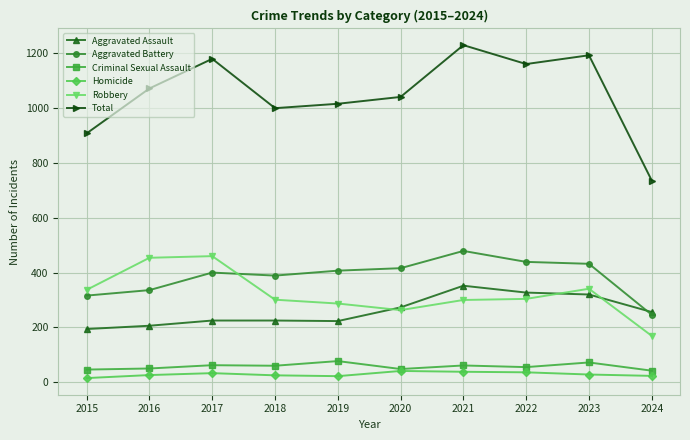

Which series has the largest total across all categories?

Total